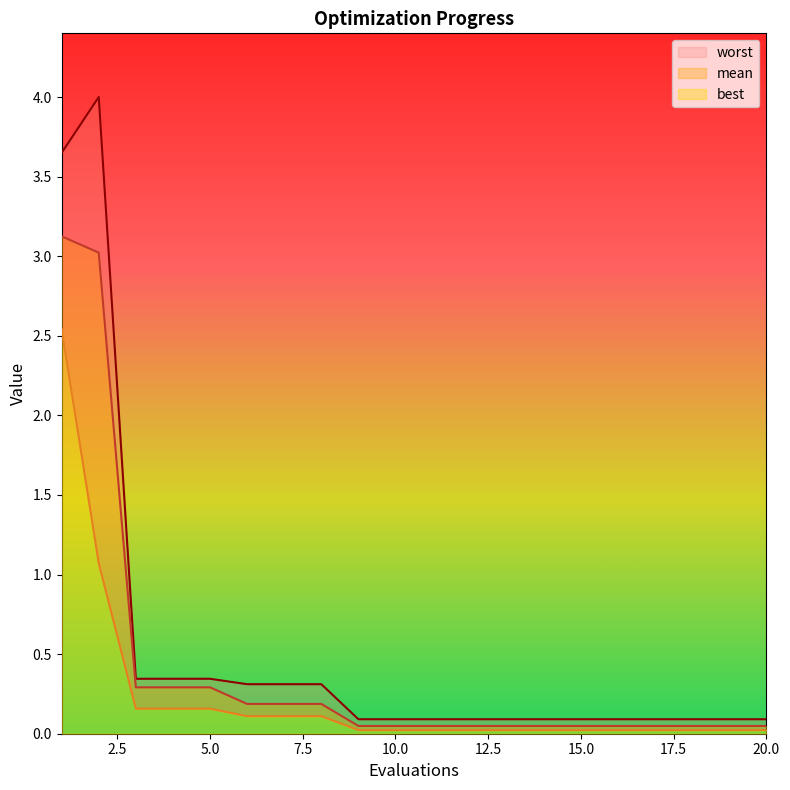

Which series has the widest spread of values?

worst